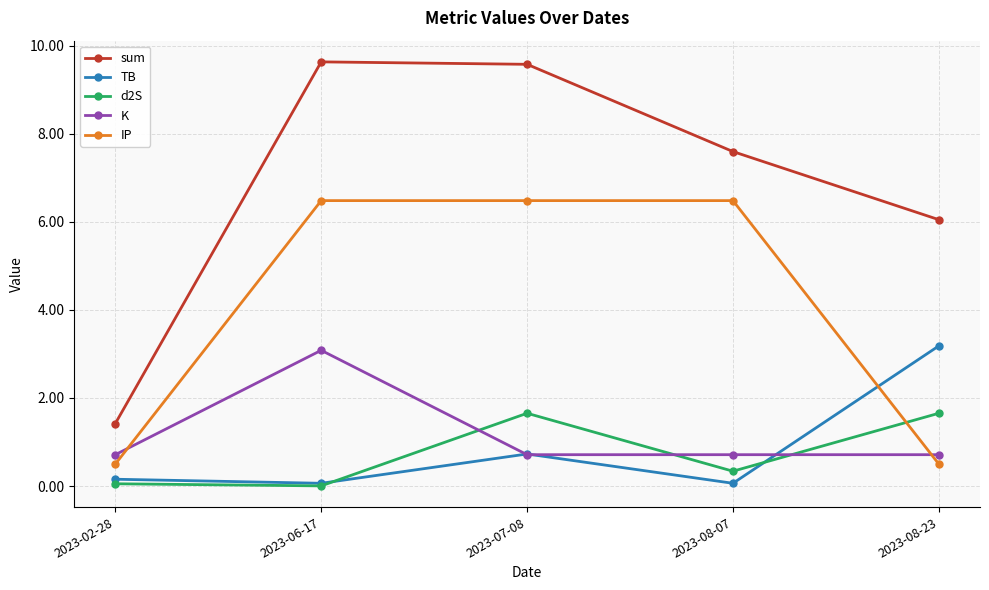

How many lines are shown in the chart?

5